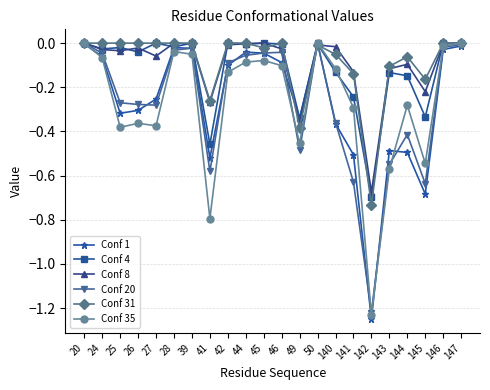

How many categories are shown in the chart?

22